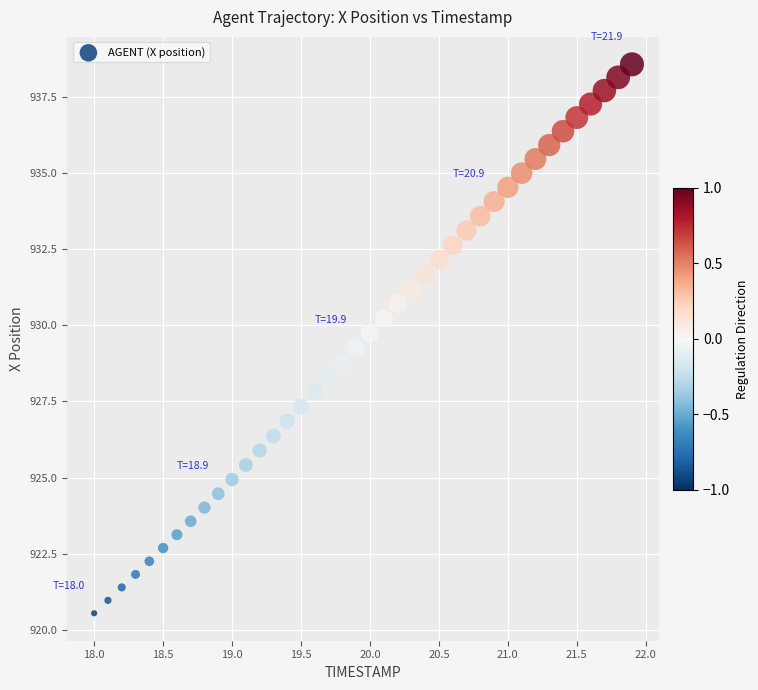

What is the range of X values (max minus min)?

3.9